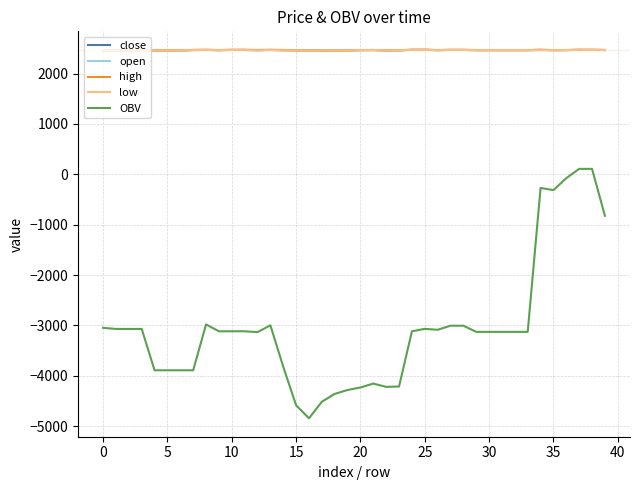

What are all the series names shown in the legend?

close, open, high, low, OBV